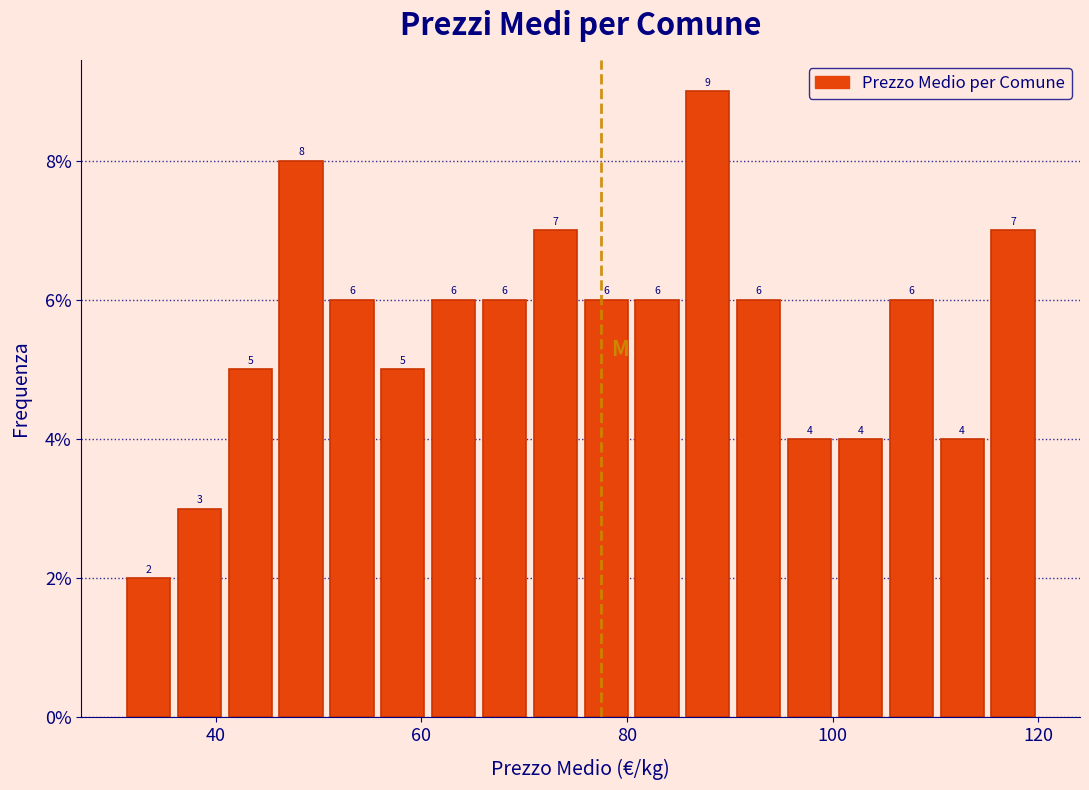

Read against the x-axis, roughly where is the centre of the tallest bar?

88